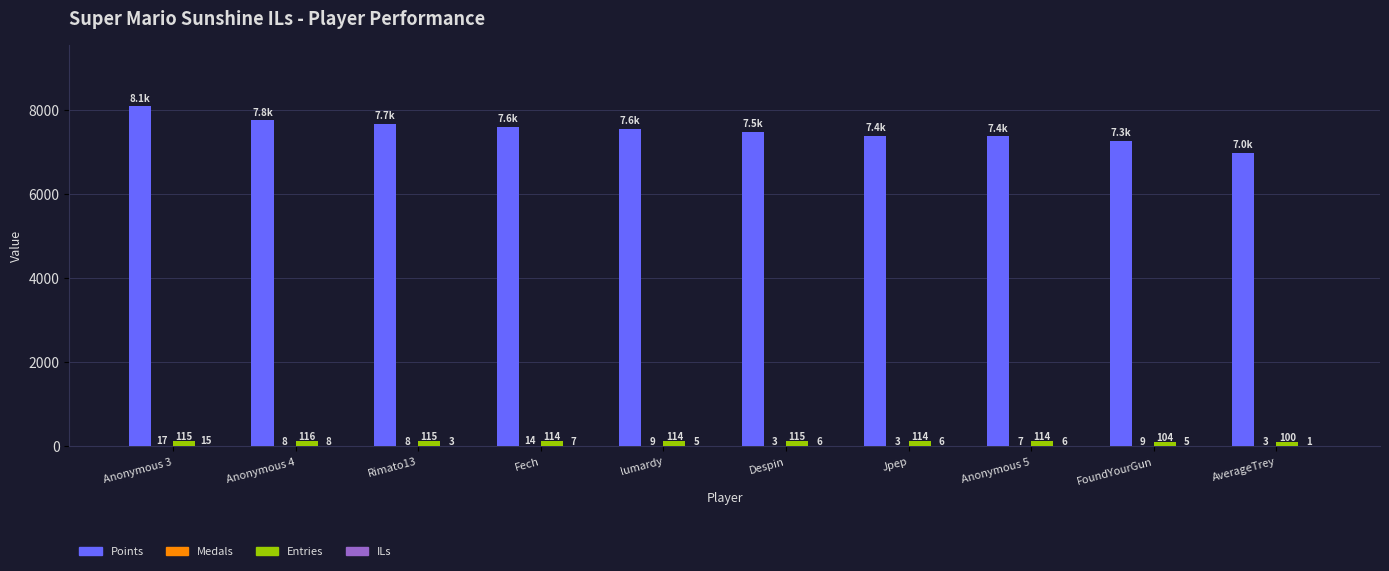

Are the bars grouped side by side (vs. stacked)?

Yes